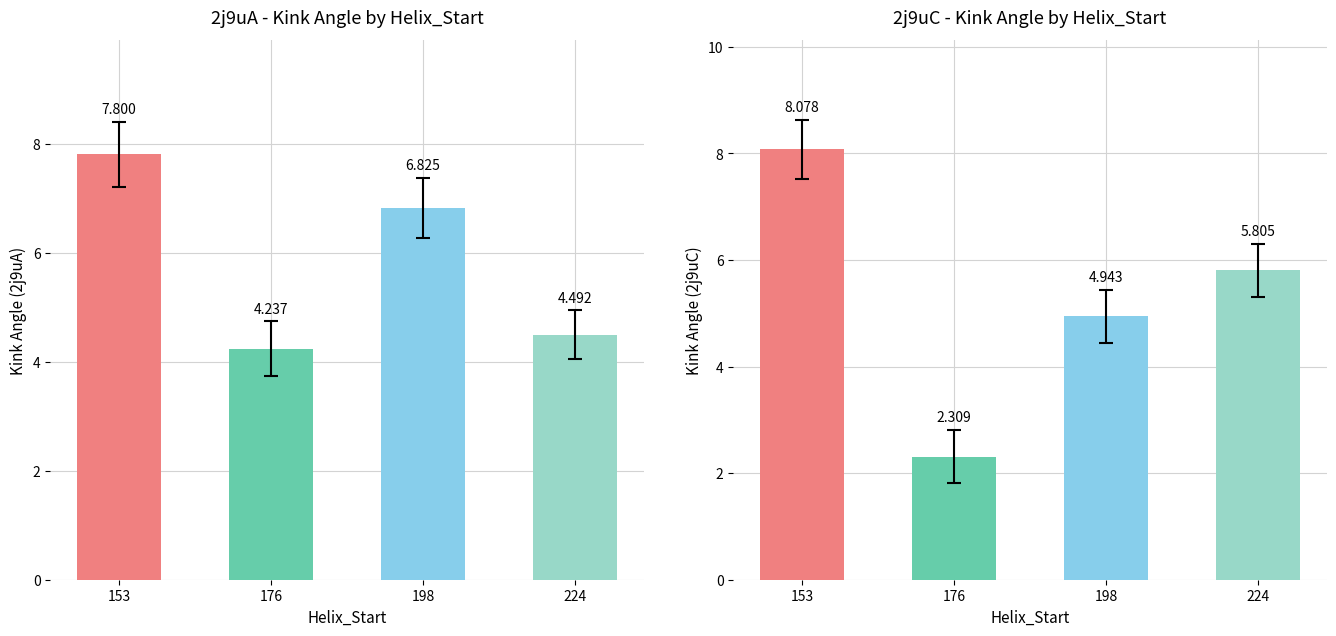

At which category does the chart reach its peak across all series?

153